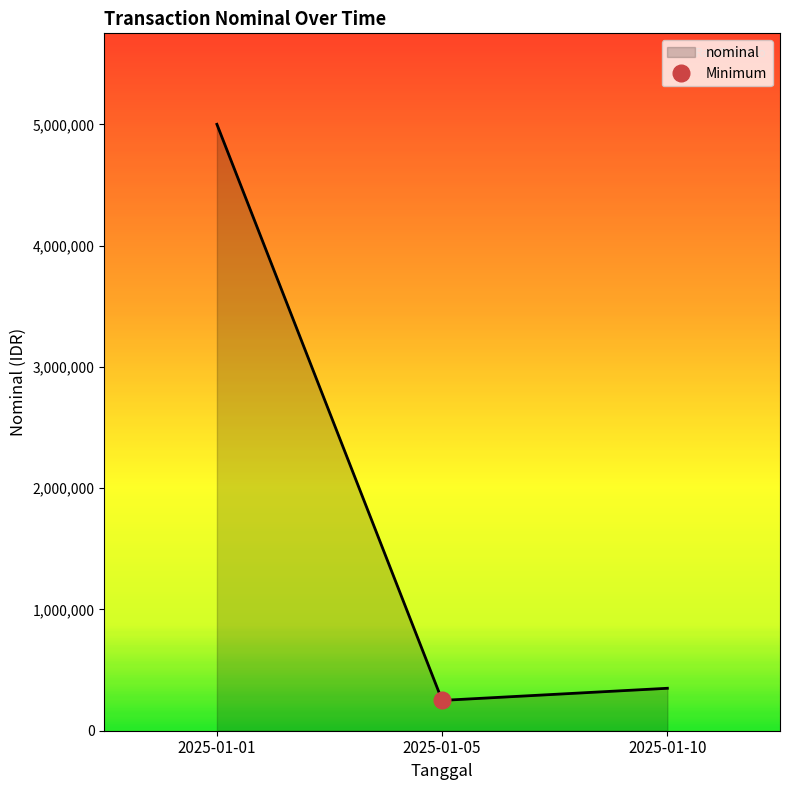

What is the greatest value displayed?

5000000